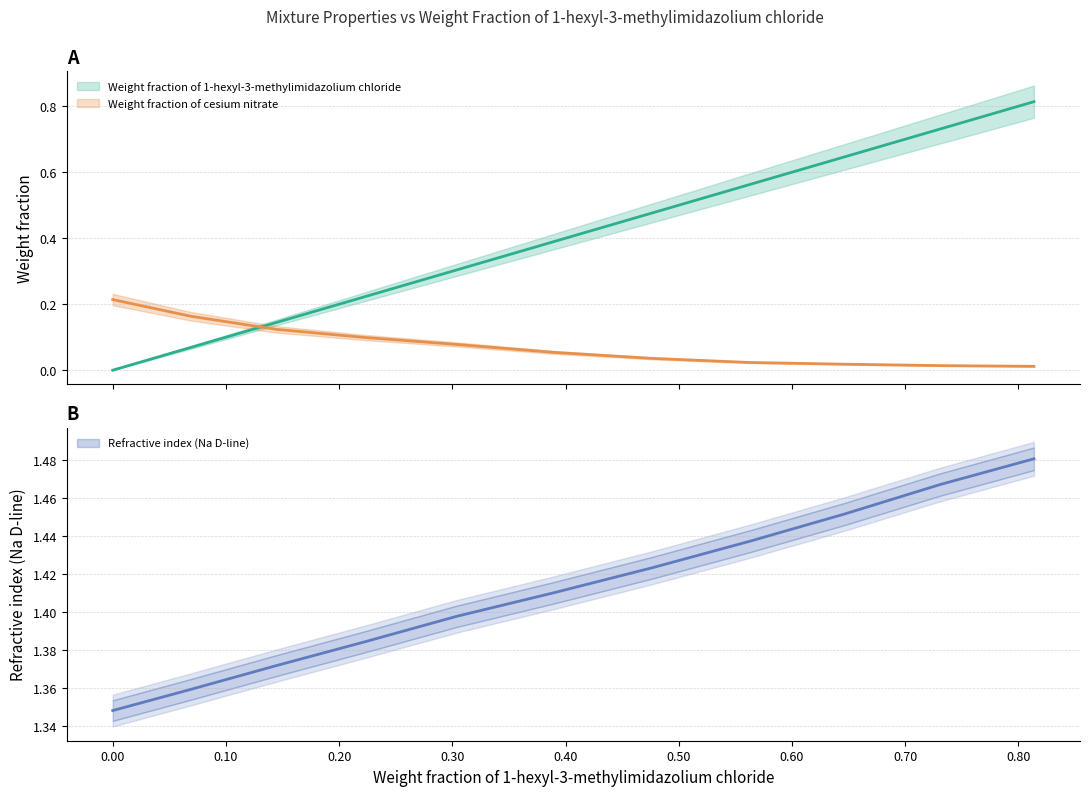

The Refractive index (Na D-line) series shows 0.6 at 0.2224. True or false?

False